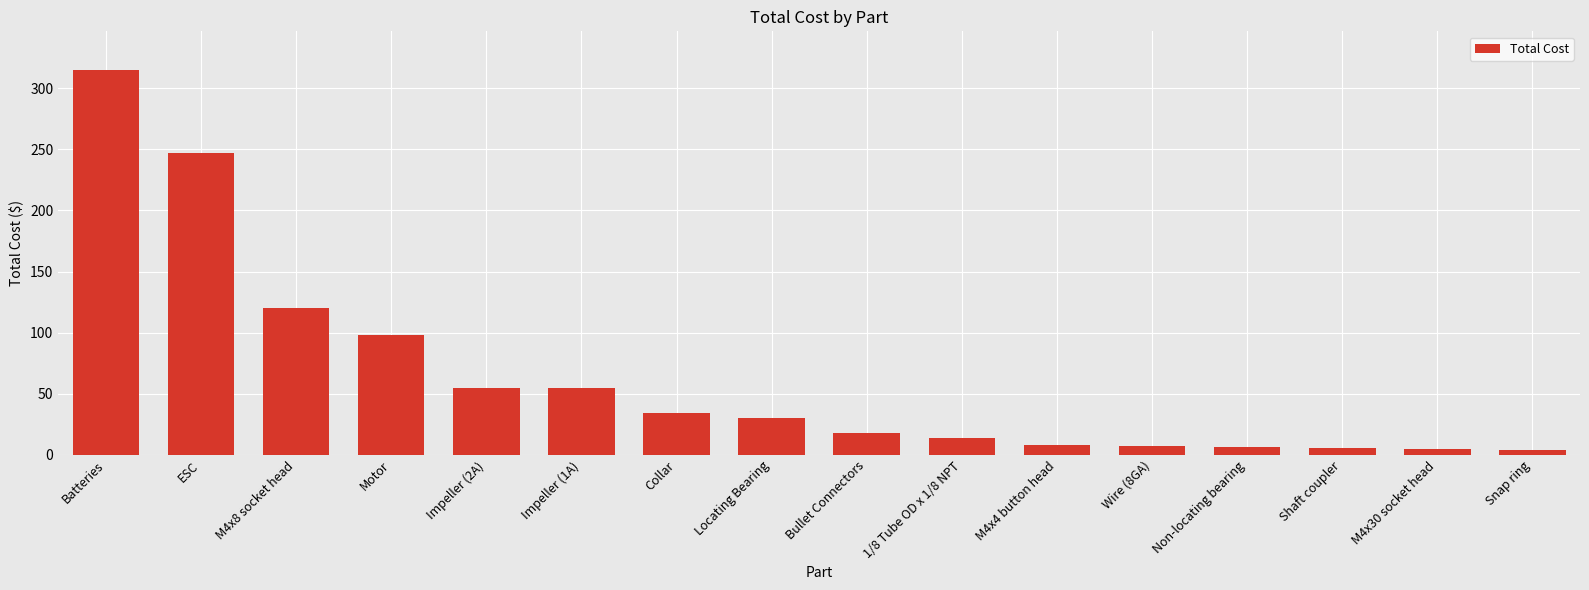

The value at Impeller (1A) is 22.1. True or false?

False